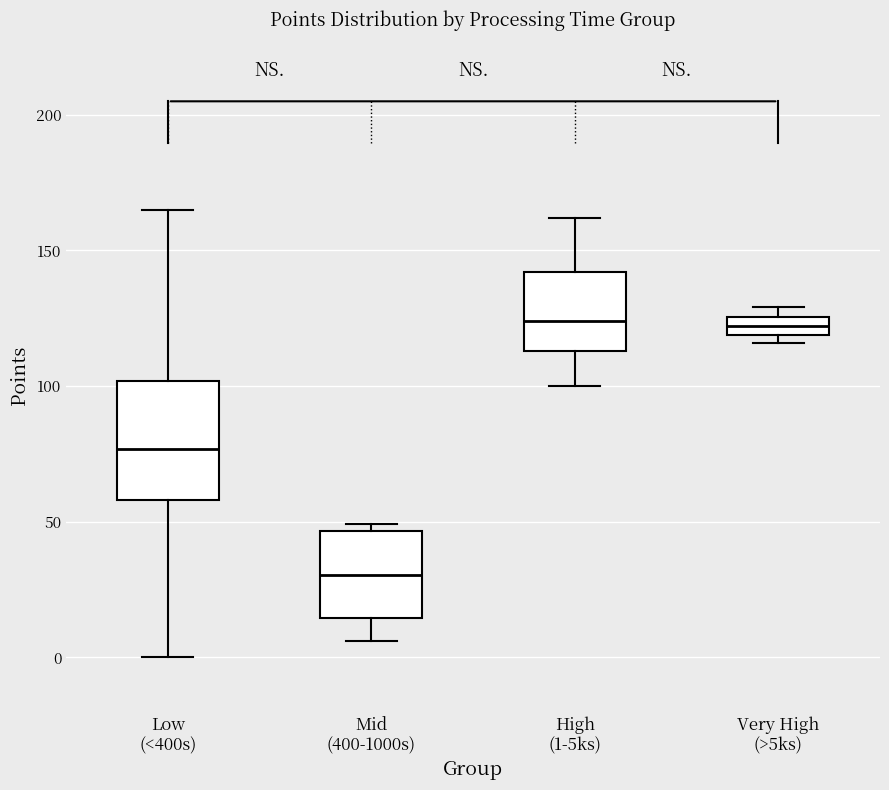

Where is the lower edge of the box for Very High (>5ks) on the y-axis? The values are not printed on the chart, so give them approximately, as read against the axis.

120